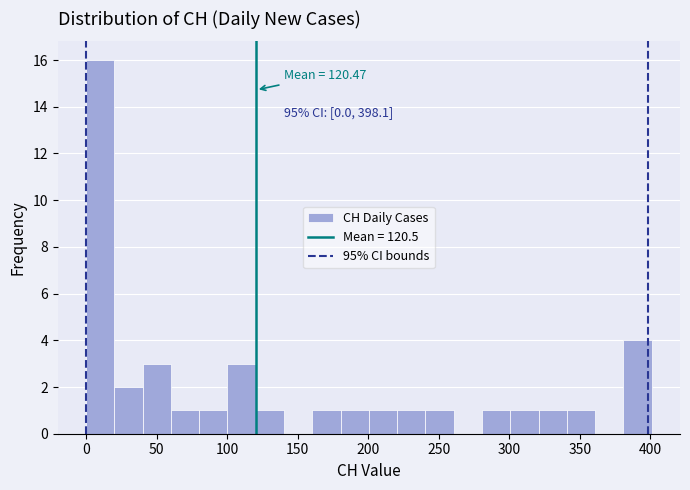

Which range on the x-axis has the tallest bar?

0 to 20